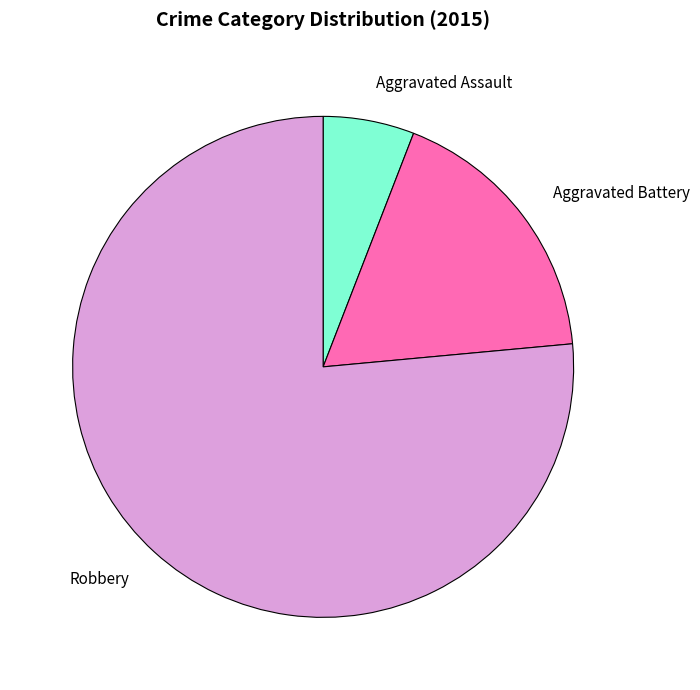

What is the smallest slice in the pie chart?

Aggravated Assault